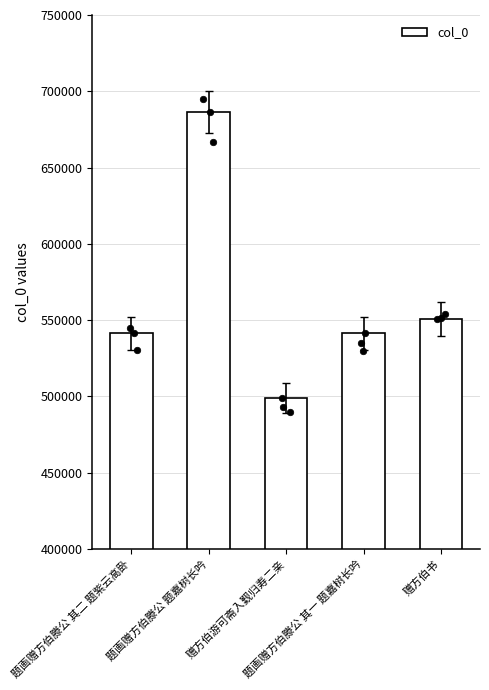

Between 赠方伯游可斋入觐归寿二亲 and 题画赠方伯滕公 其二 题紫云高卧, which is larger?

题画赠方伯滕公 其二 题紫云高卧